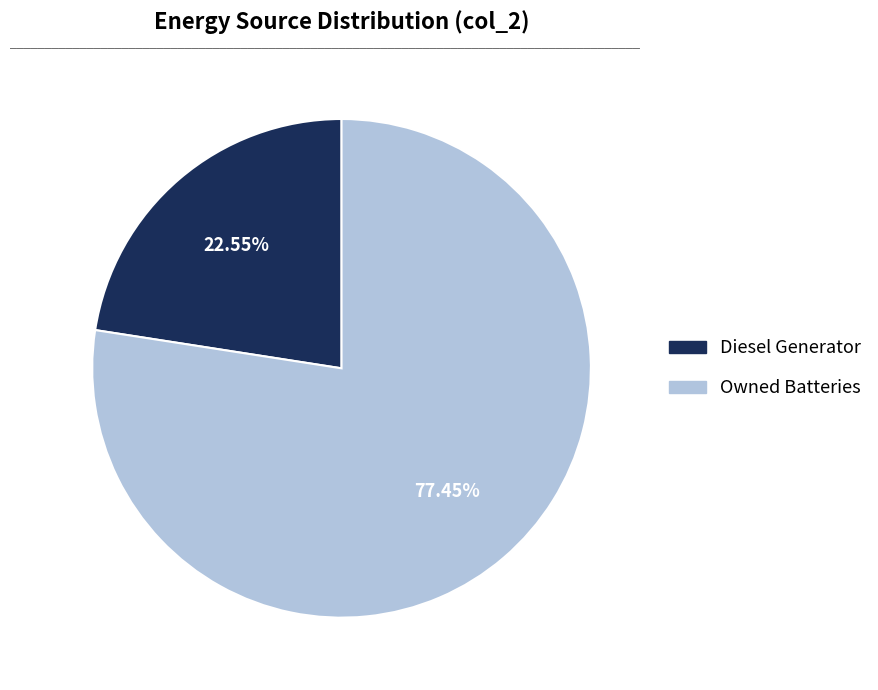

Is there any slice that represents more than half of the pie?

Yes